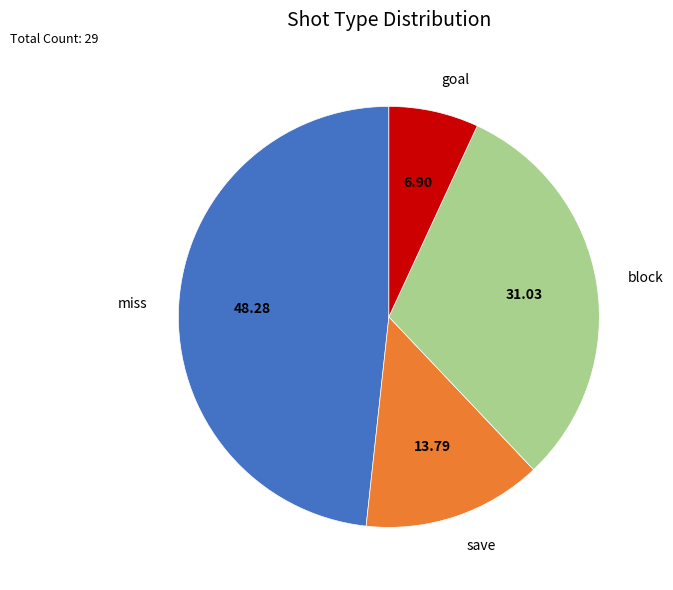

Approximately how many times larger is the value at save compared to block?

0.4